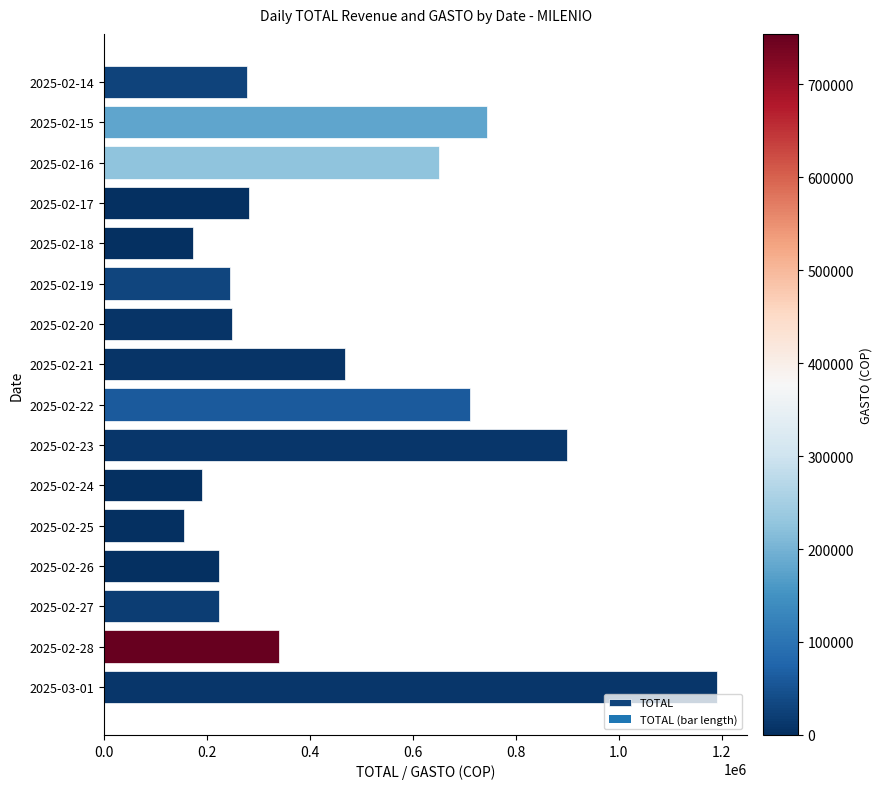

Is it true that the value at 2025-02-26 is 224000?

True